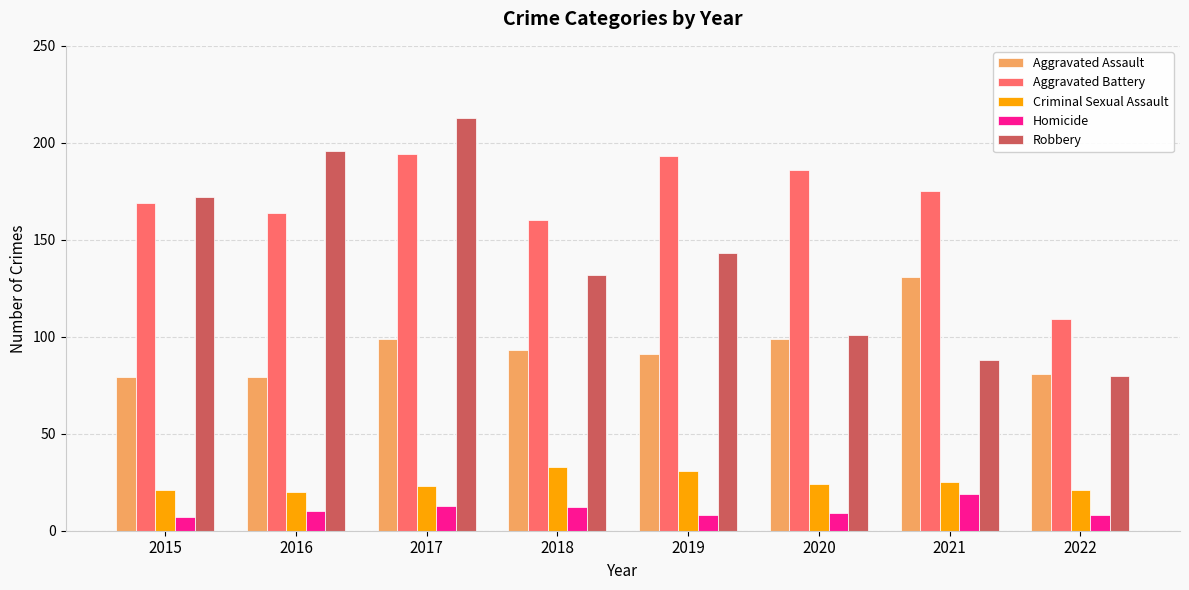

Are the bars grouped side by side (vs. stacked)?

Yes